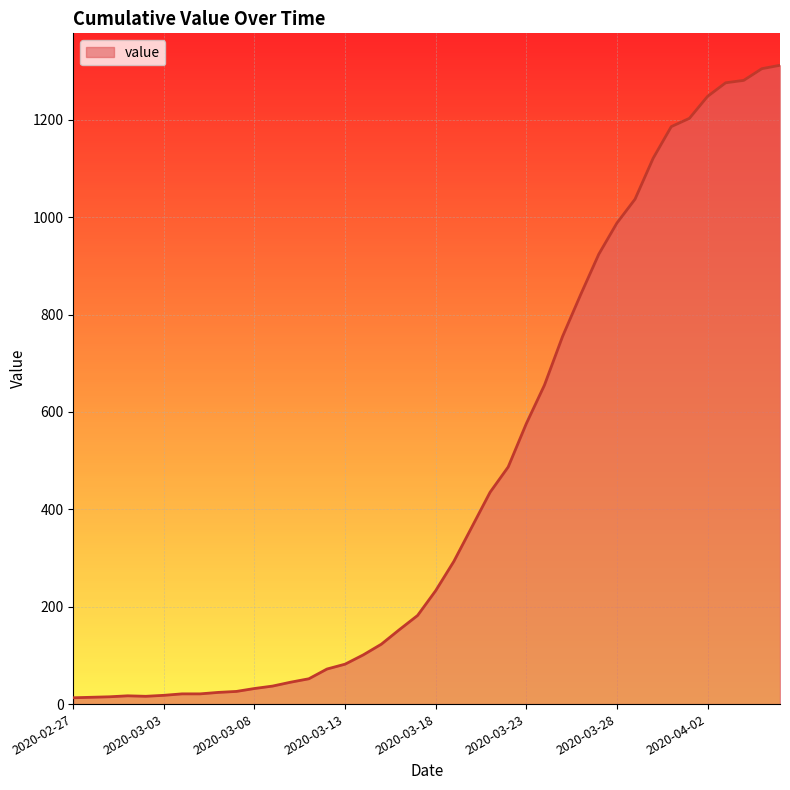

How many values are below 233?

20